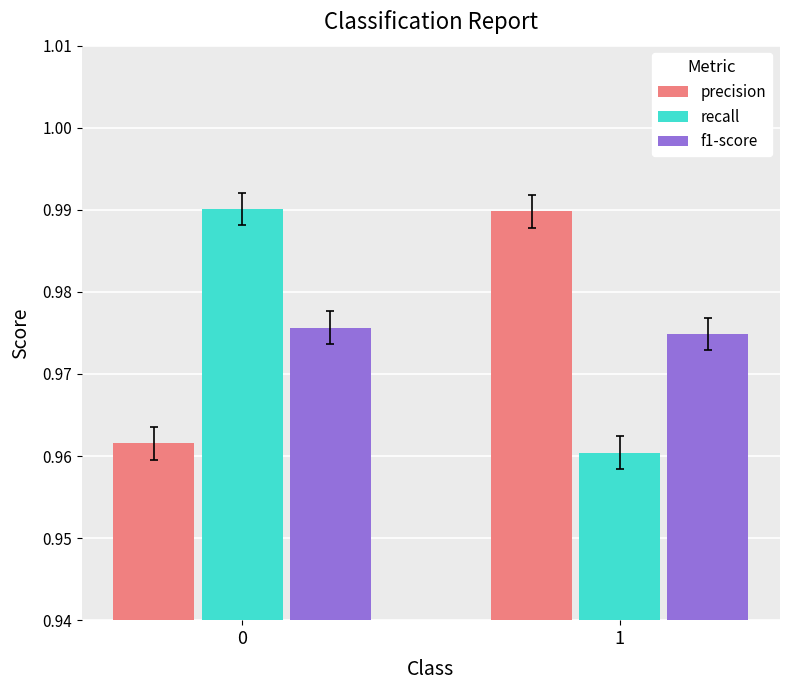

True or false: precision has a value of 0.4 at 1.

False